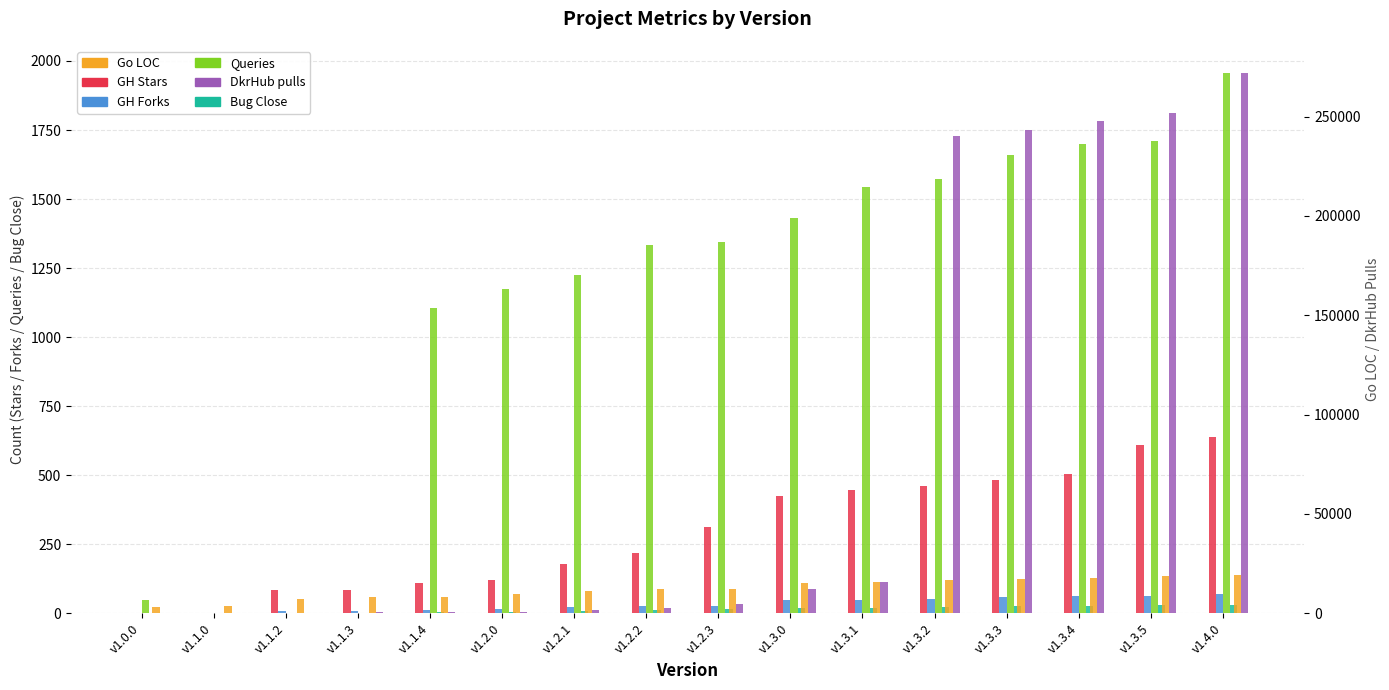

Reading right to left, extract all data points from this chart.

GH Stars: 639	608	505	482	462	446	423	312	217	180	119	109	85	85	0	0
GH Forks: 69	63	62	59	53	49	47	26	26	24	16	12	9	9	0	0
Queries: 1957	1709	1698	1660	1571	1544	1432	1343	1333	1224	1174	1104	0	0	0	48
Bug Close: 30	29	28	27	24	20	20	14	11	9	6	6	0	0	0	0
Go LOC: 19363	18547	17774	17471	16641	15872	15153	12148	12107	11111	9916	8442	7995	7454	3517	3024
DkrHub pulls: 272000	252000	248000	243000	240000	16000	12000	4900	2800	1500	881	666	666	301	0	0